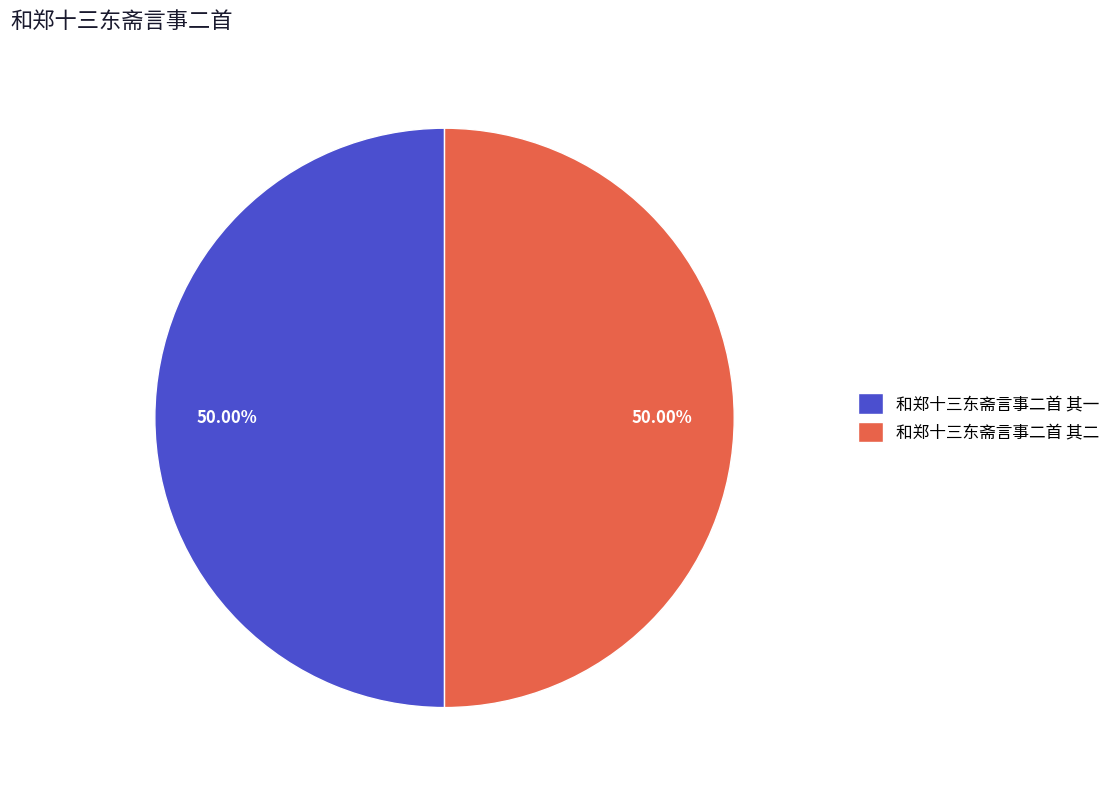

How many slices are in this pie chart?

2